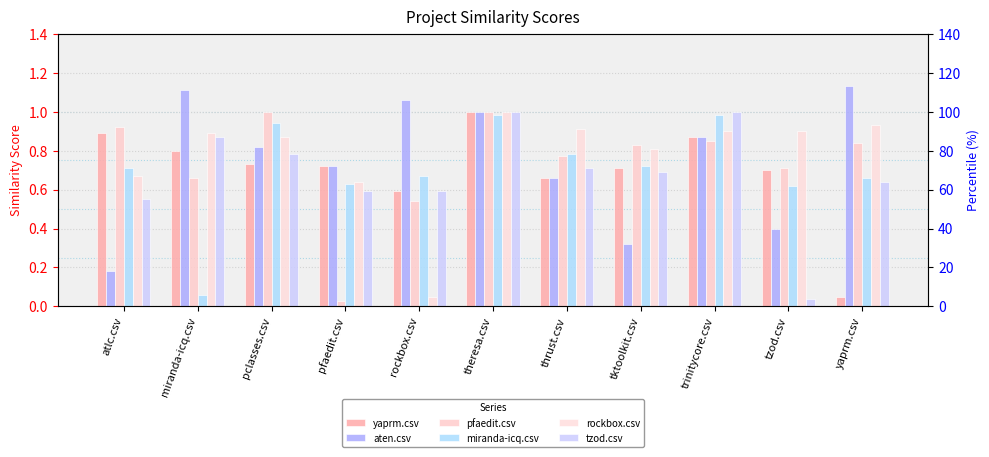

What is the spread (max minus min) of values at trinitycore.csv?

0.2